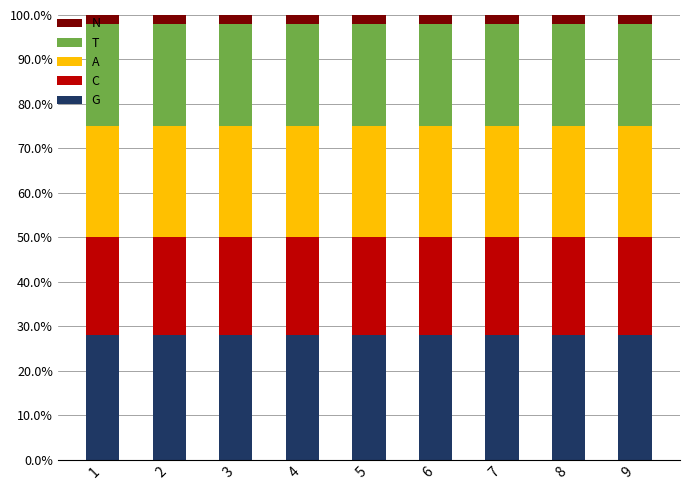

What is the total value across all series at 1?

100.0